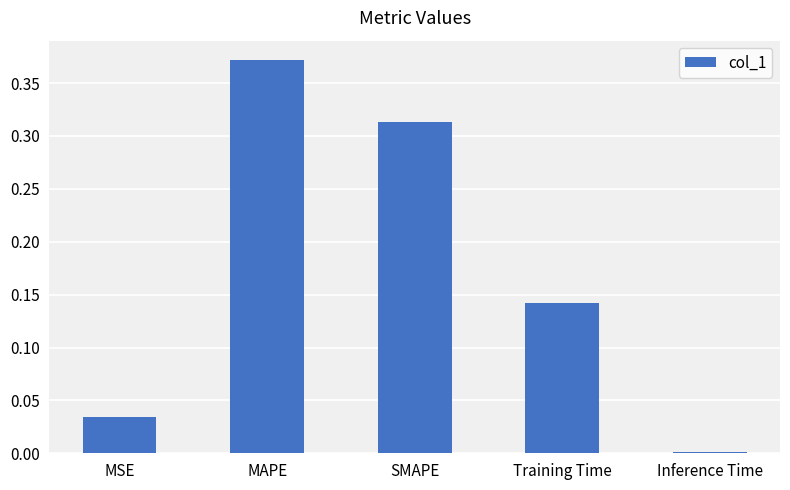

What is the label of the 5th bar from the left?

Inference Time